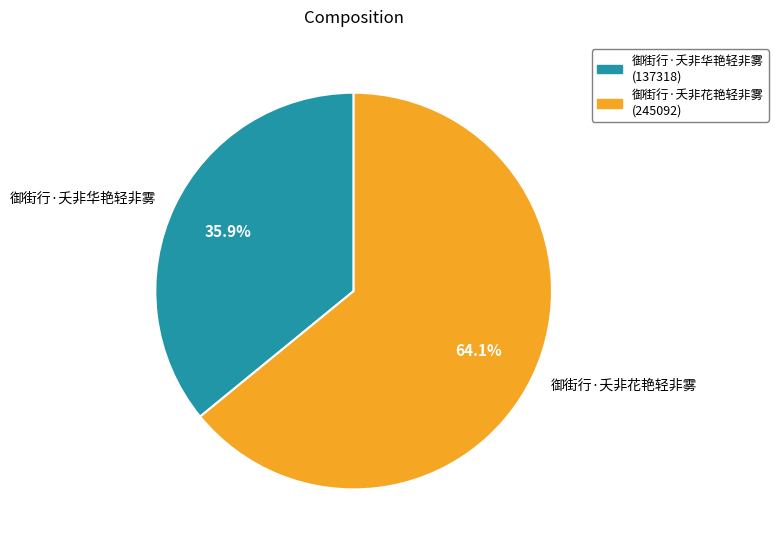

To the nearest percent, what is the combined percentage of 御街行·夭非华艳轻非雾 and 御街行·夭非花艳轻非雾?

100%